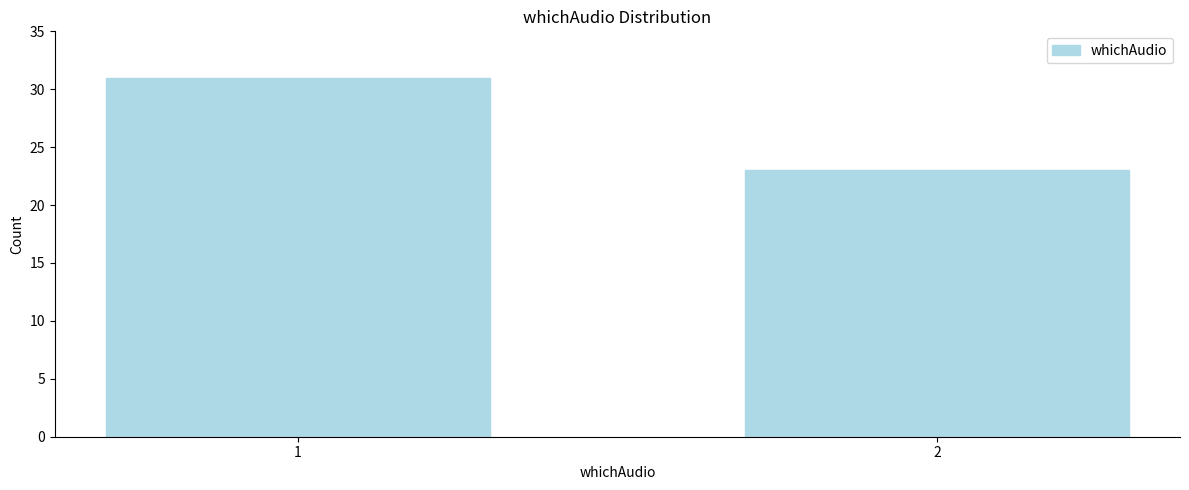

Reading right to left, list all the values displayed in this chart.

23	31